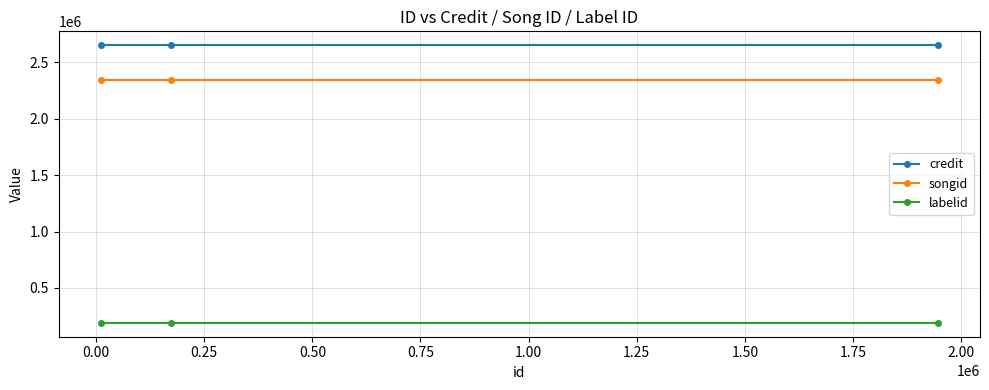

At how many categories does at least one series exceed 1248078?

3